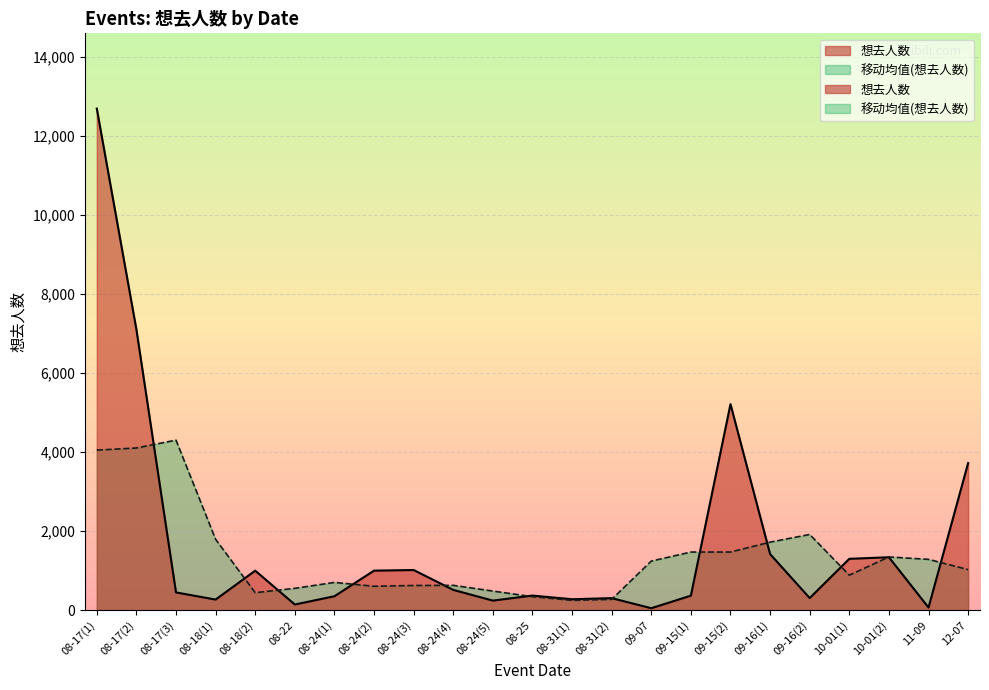

How many points are lower than both their immediate neighbors (excluding endpoints)?

7